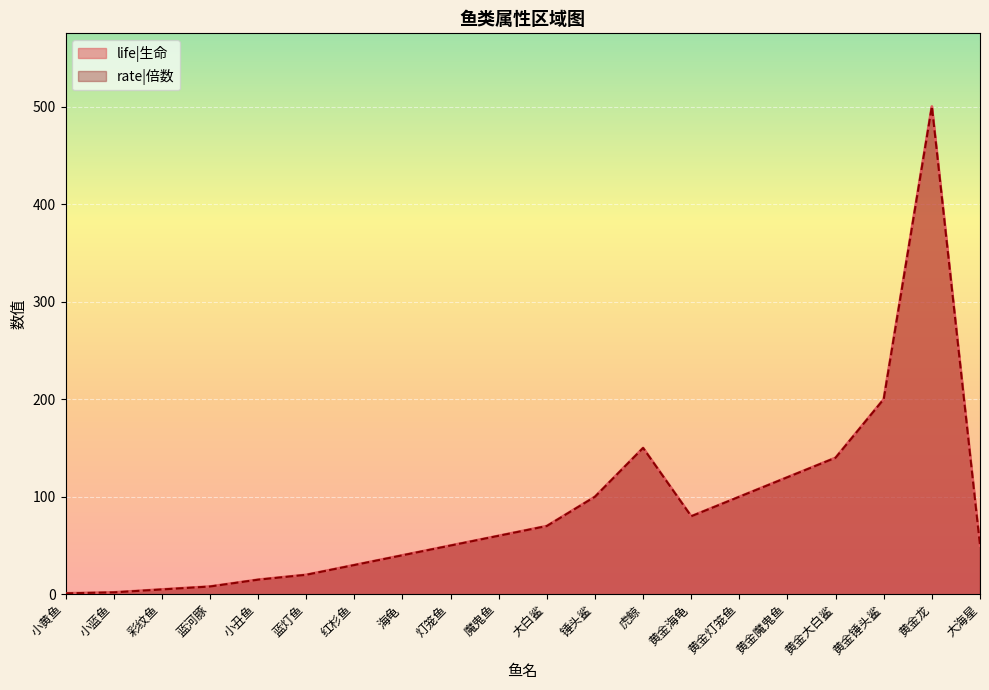

What are all the series names shown in the legend?

life|生命, rate|倍数